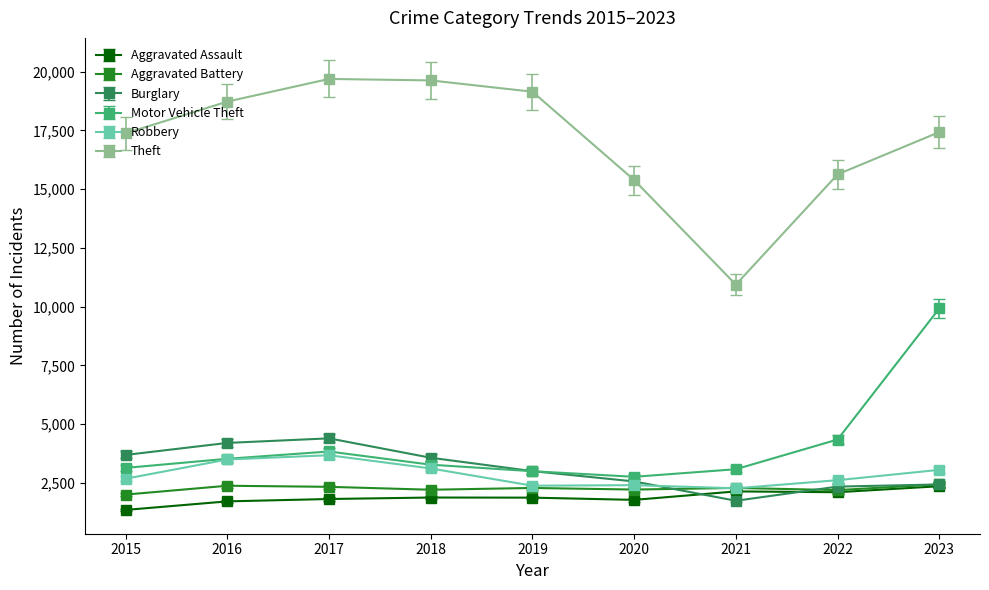

True or false: Motor Vehicle Theft and Aggravated Battery intersect in this chart.

False